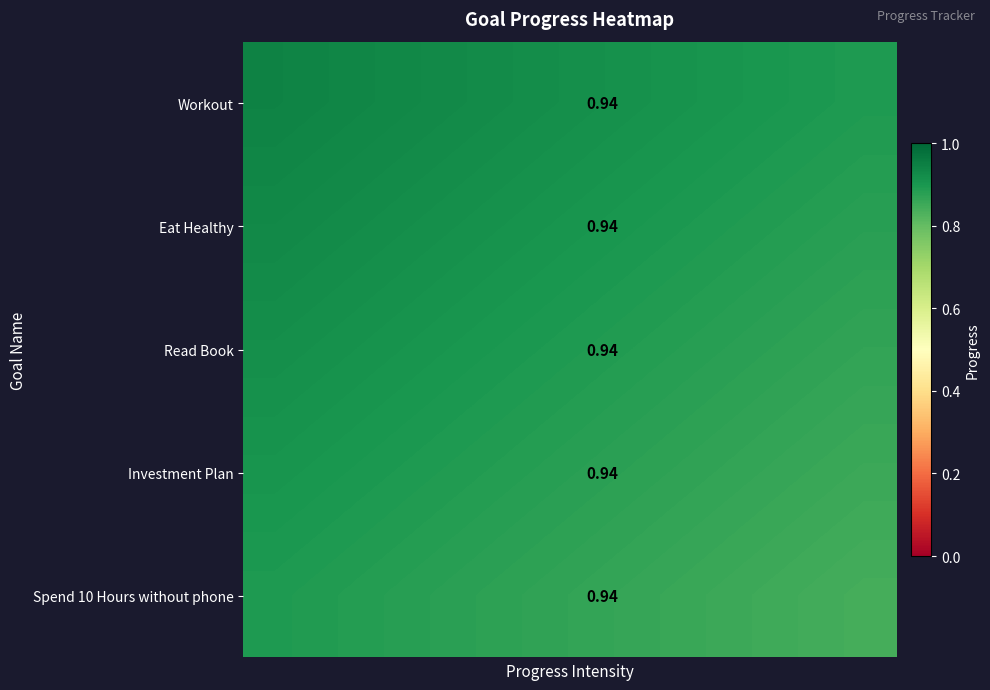

List the series in order of their peak value, lowest first.

Spend 10 Hours without phone, Investment Plan, Read Book, Eat Healthy, Workout